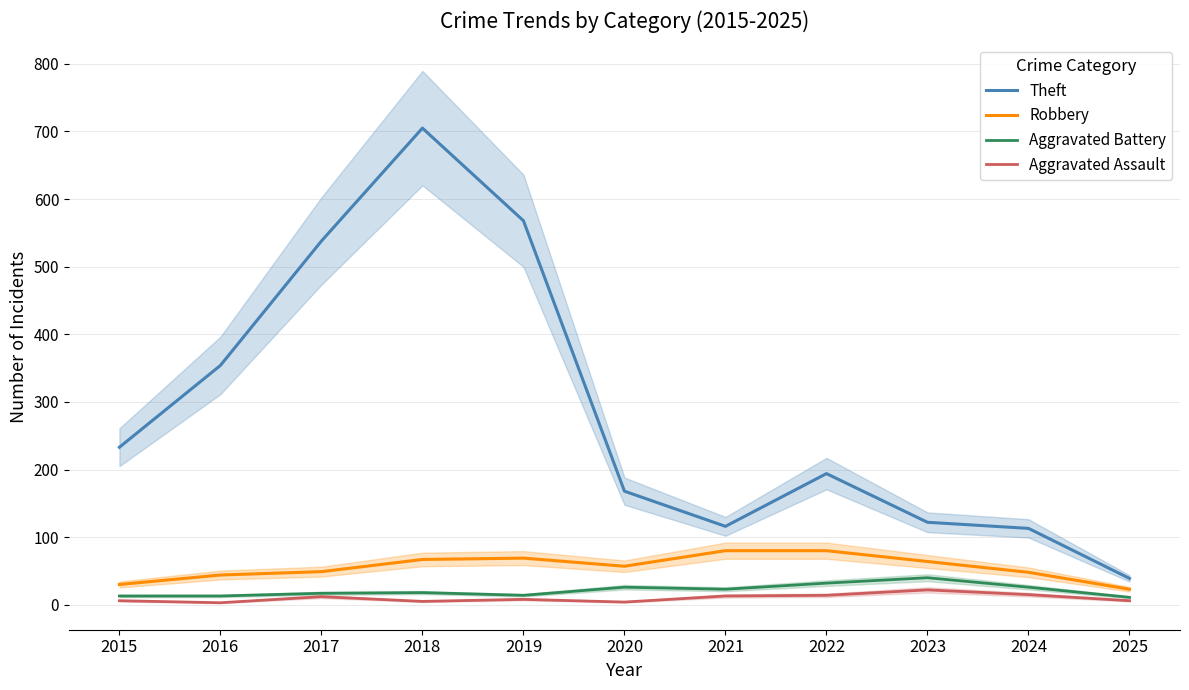

Count the number of data series in this chart.

4